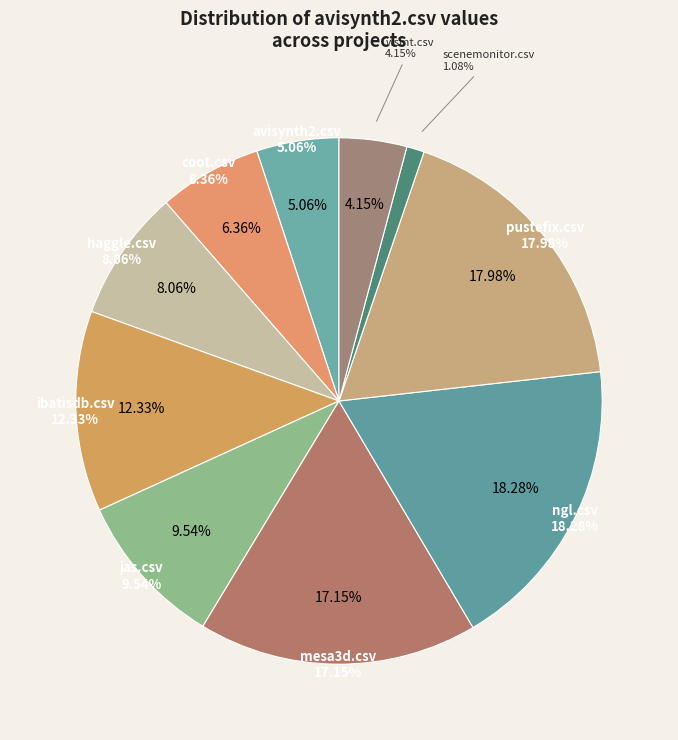

To the nearest percent, what percentage of the pie is ngl.csv?

18%